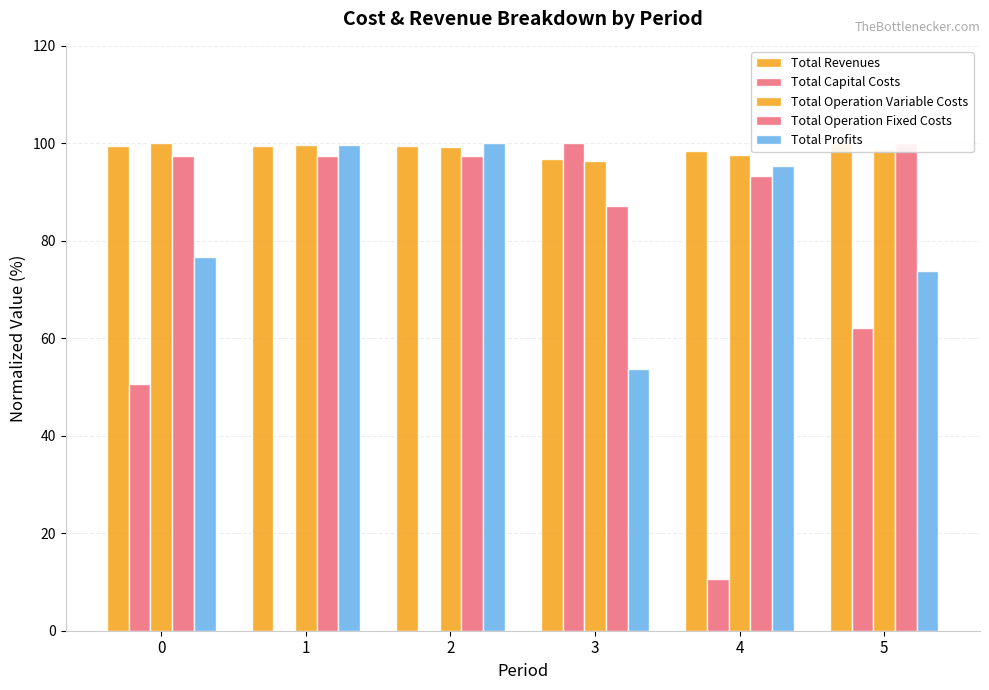

List the series in order of their peak value, lowest first.

Total Revenues, Total Capital Costs, Total Operation Variable Costs, Total Operation Fixed Costs, Total Profits